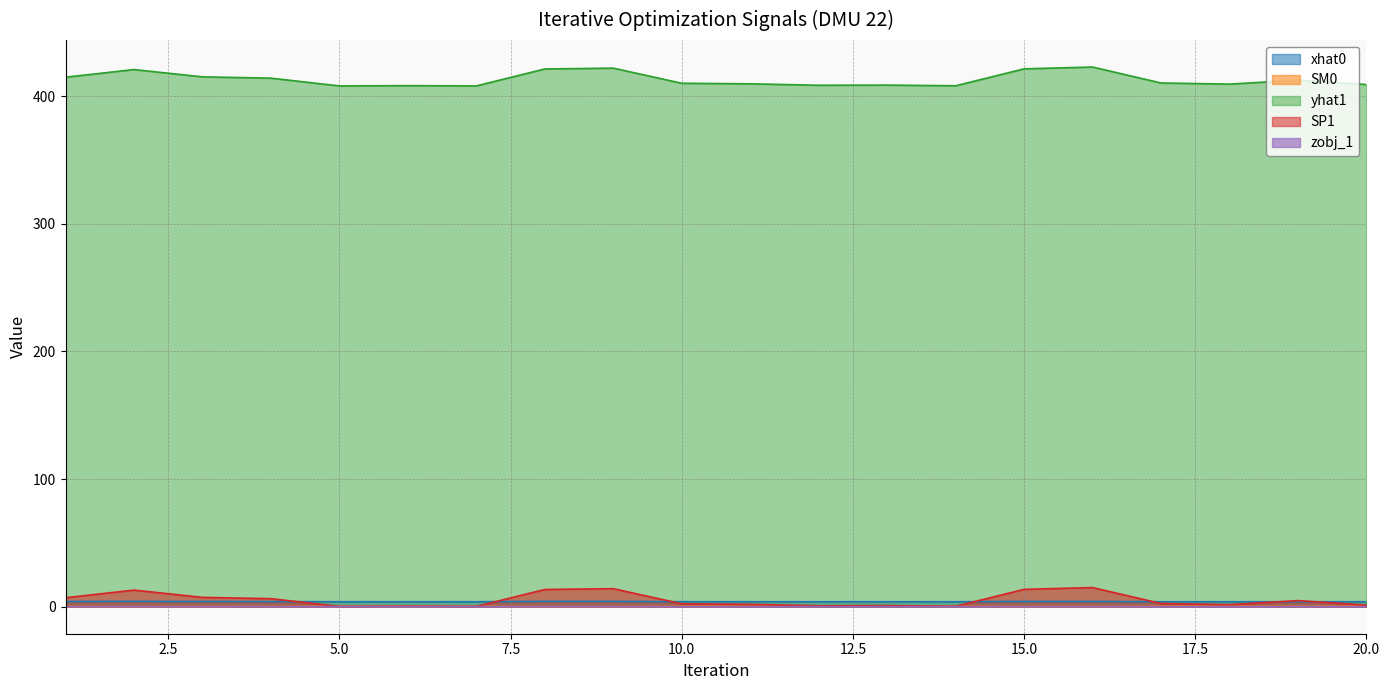

What is the minimum value for SM0?

0.1